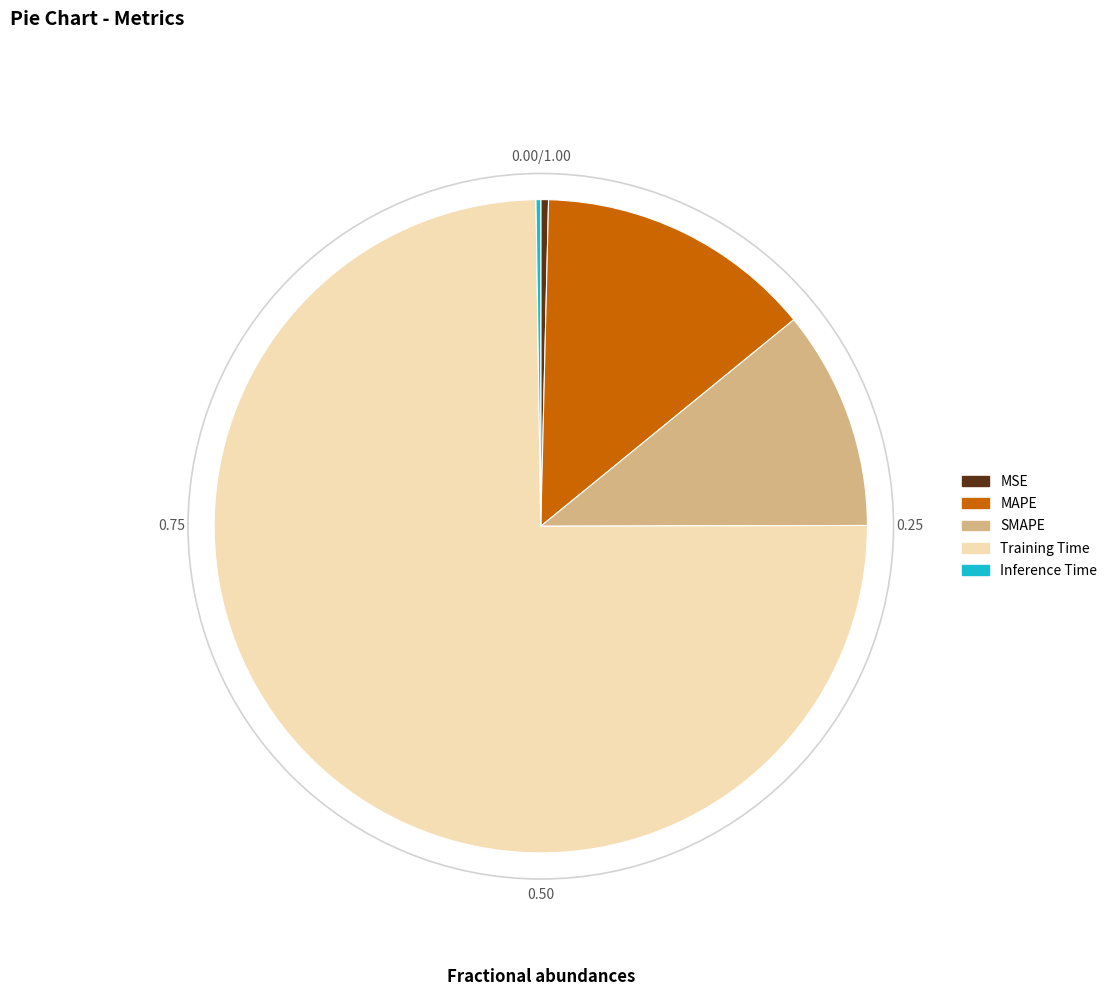

Does any single category account for the majority?

Yes